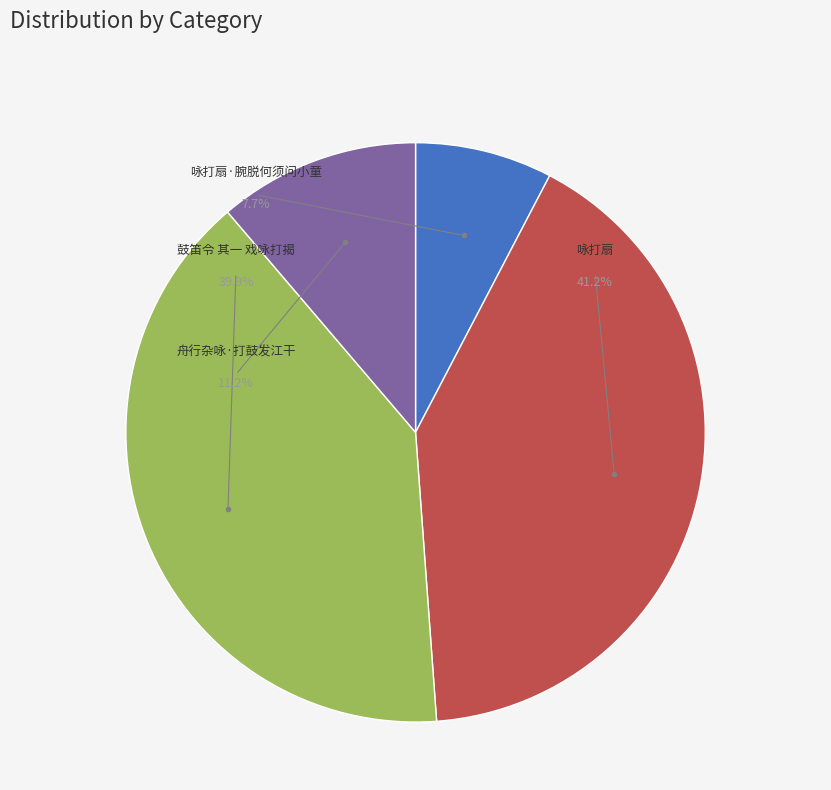

To the nearest percent, what is the difference between the largest and smallest slice percentages?

34%